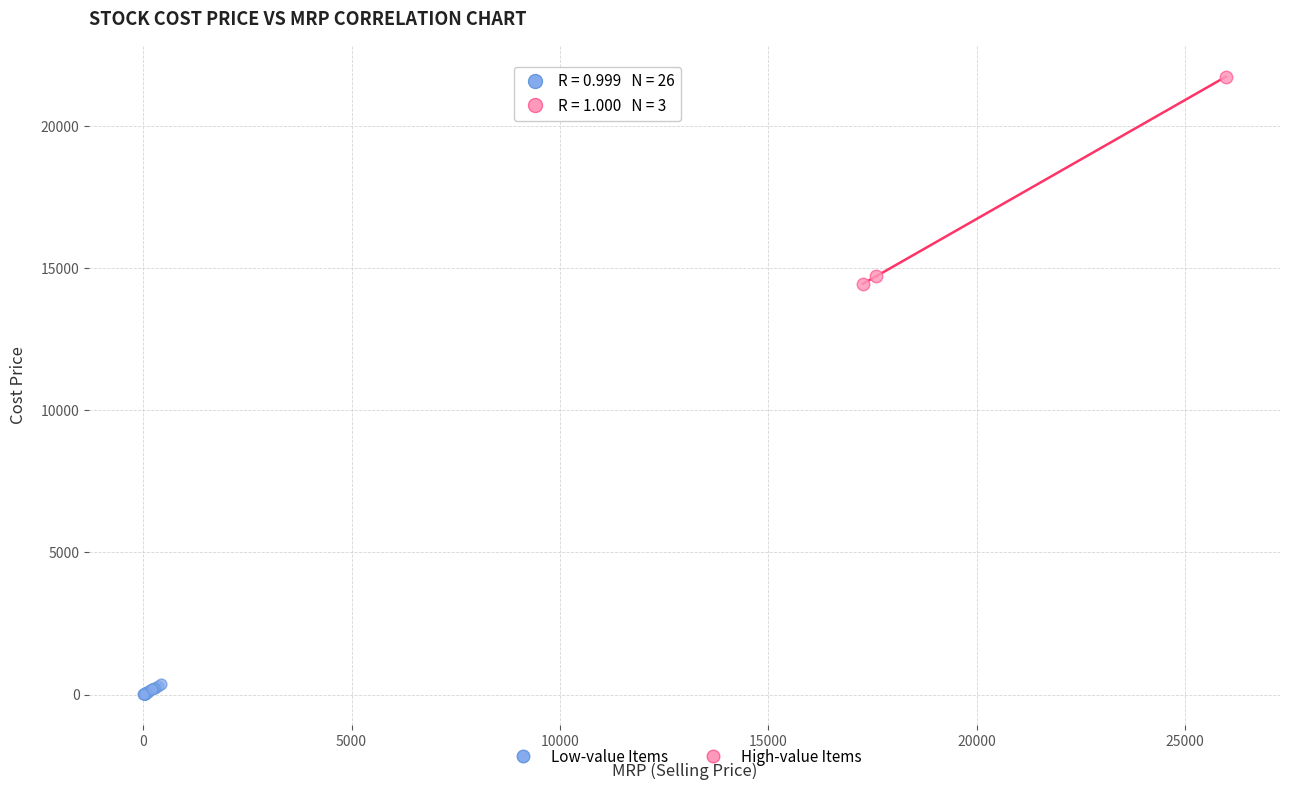

Which series has the largest Y range (max minus min)?

High-value Items